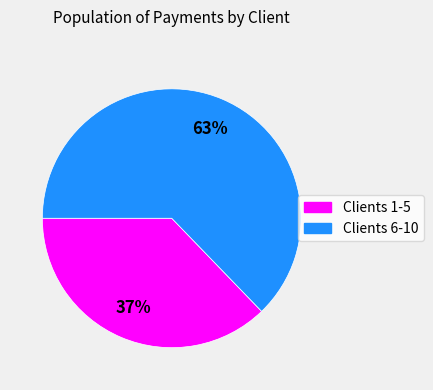

Is it true that Clients 6-10 is 74% of the pie?

False